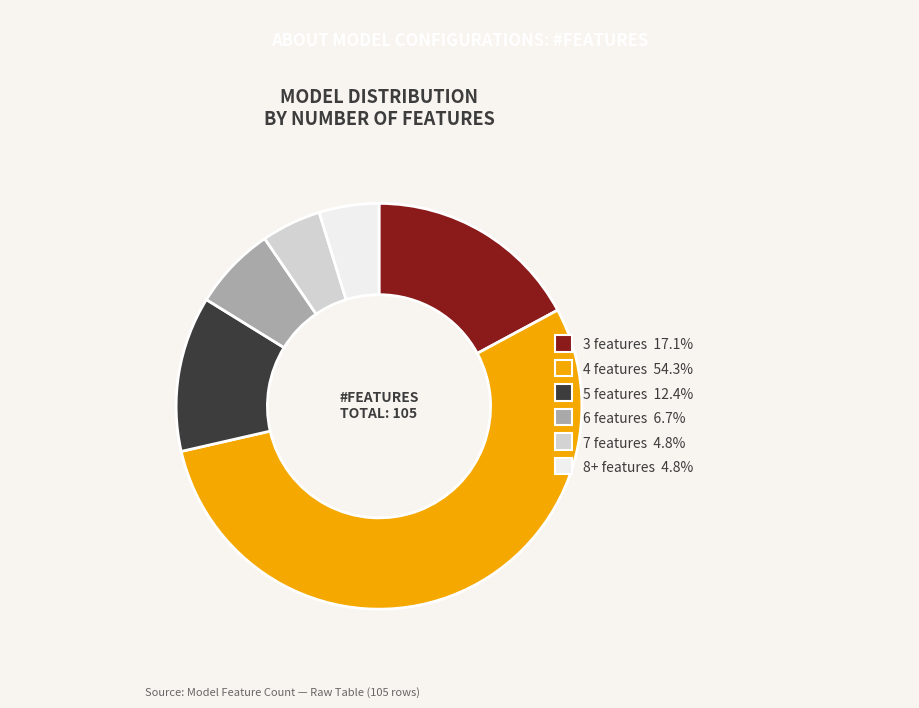

What is the largest slice in the pie chart?

4 features